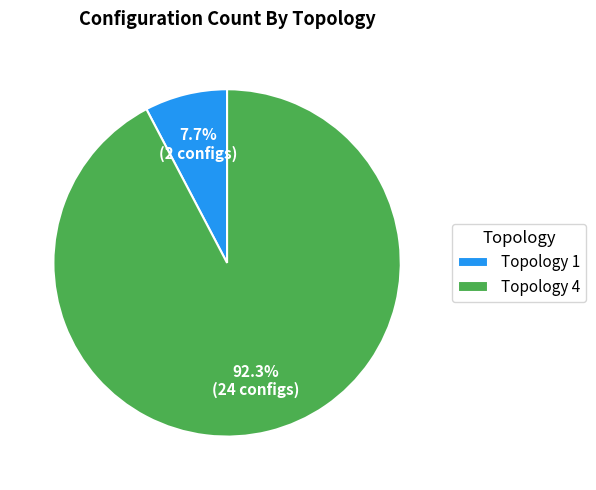

Which slice is the smallest?

Topology 1